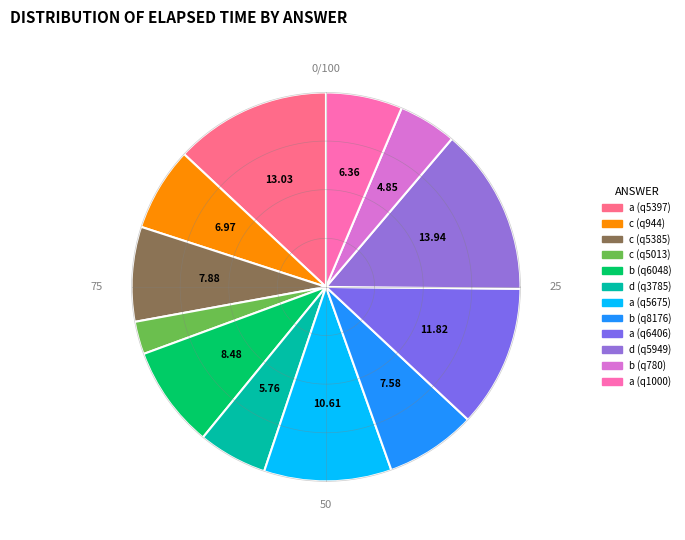

How many slices are in this pie chart?

12